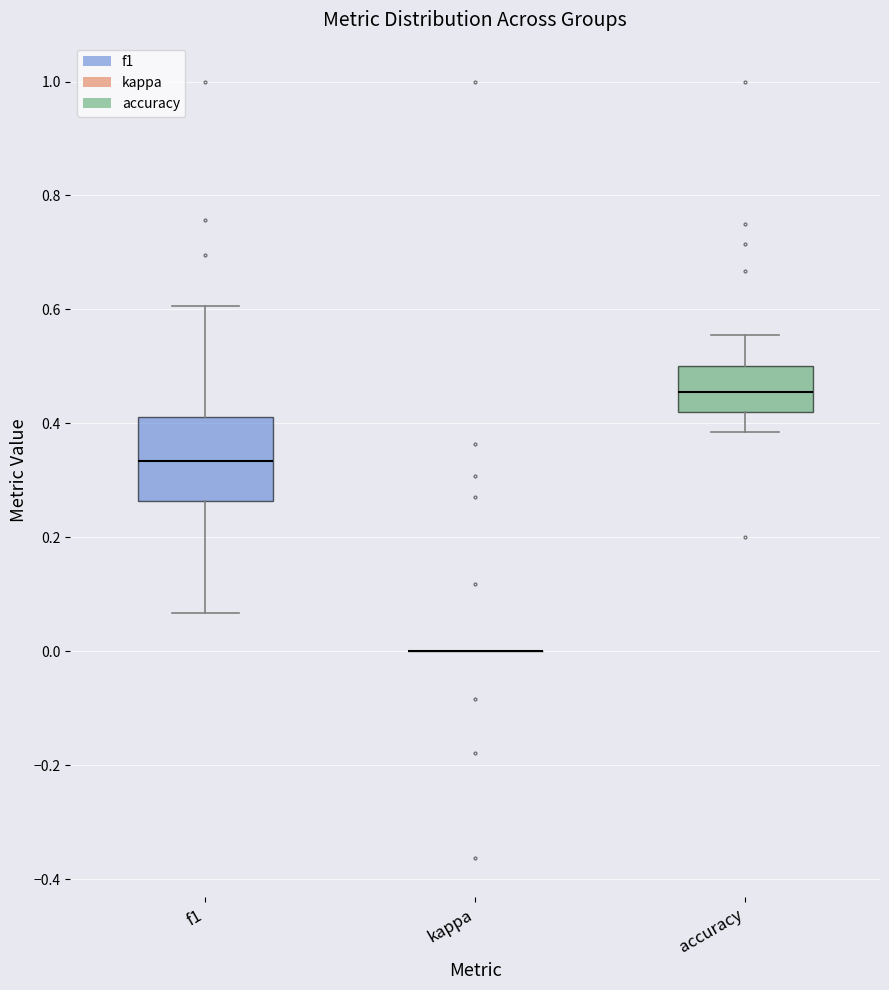

Reading left to right, transcribe this box plot: for each box, give where its median line is, the range the box spans, and where its two whiskers end, as read against the y-axis. The values are not printed on the chart, so give them approximately, as read against the axis.

f1: median 0.34, box 0.26 to 0.42, whiskers 0.06 to 0.60
kappa: box collapsed to a line at 0.00, whiskers 0.00 to 0.00
accuracy: median 0.46, box 0.42 to 0.50, whiskers 0.38 to 0.56